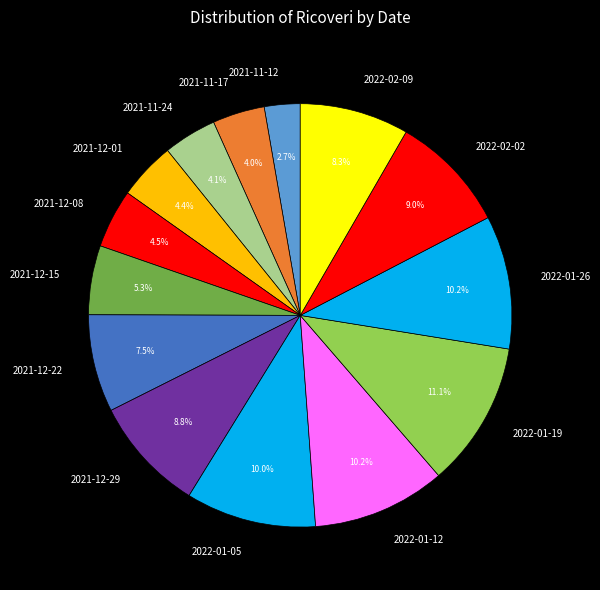

To the nearest percent, what is the average slice percentage?

7%